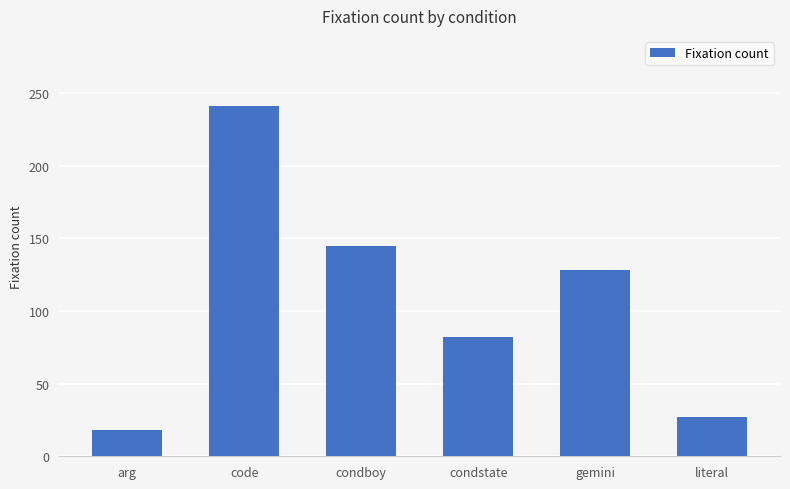

The value at gemini is 34. True or false?

False